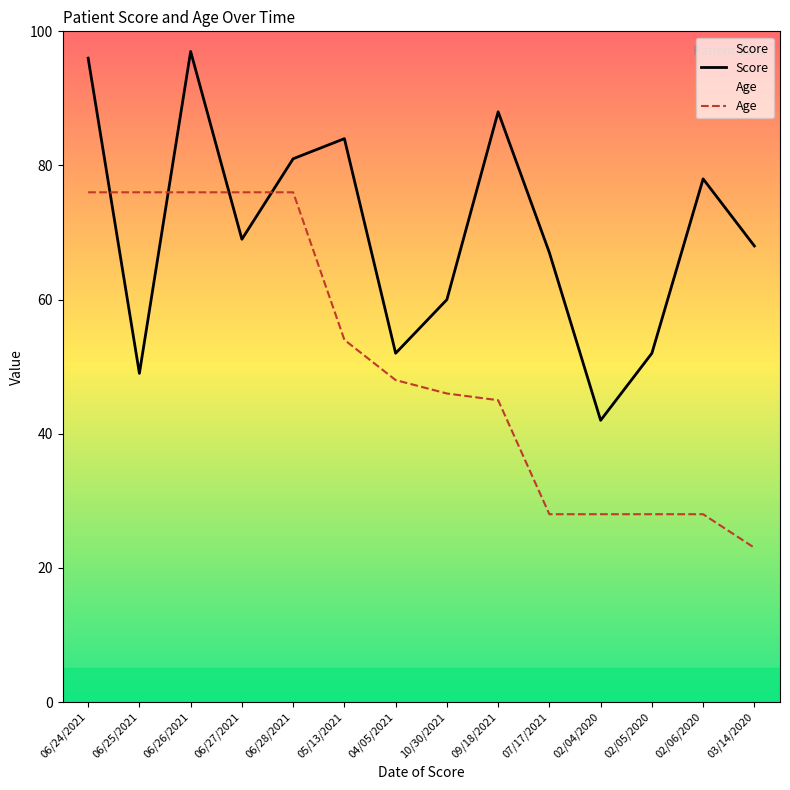

What is the difference between the Age values at 09/18/2021 and 02/04/2020?

17